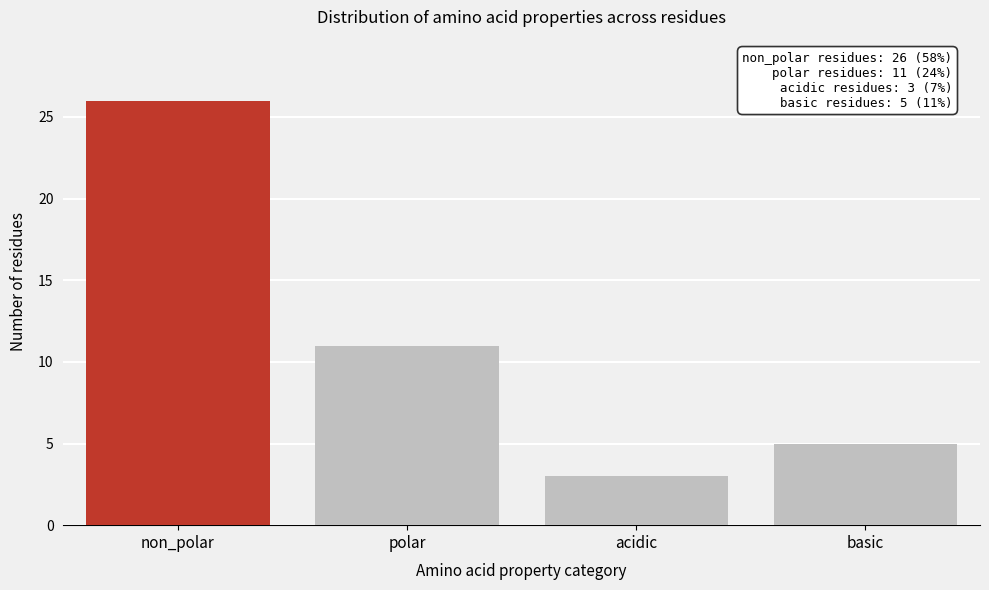

Reading left to right, transcribe all the data shown in this chart.

26	11	3	5